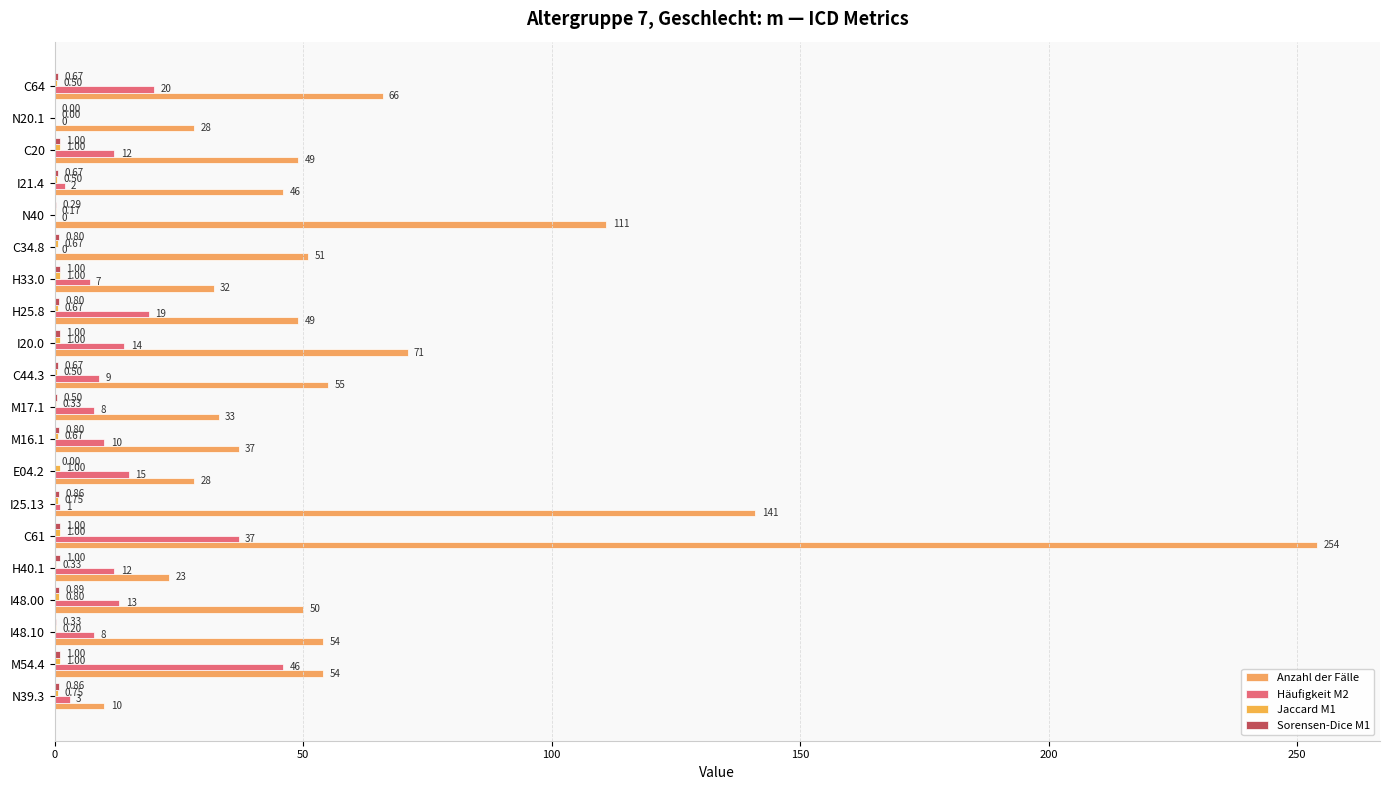

How many series are shown in this chart?

4